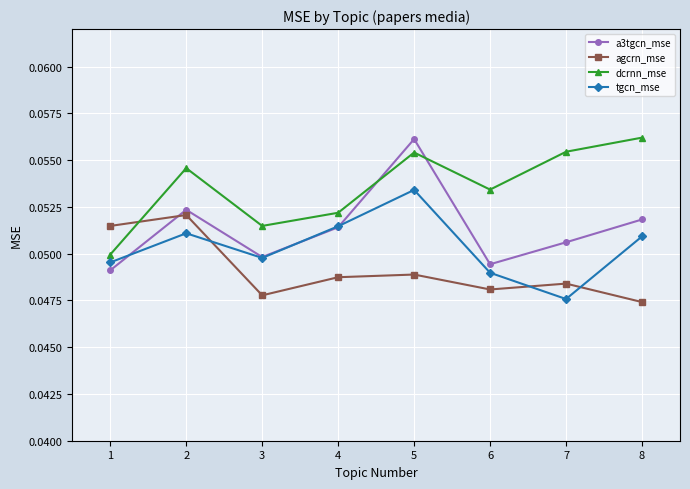

The dcrnn_mse series shows 0.0 at 5. True or false?

False